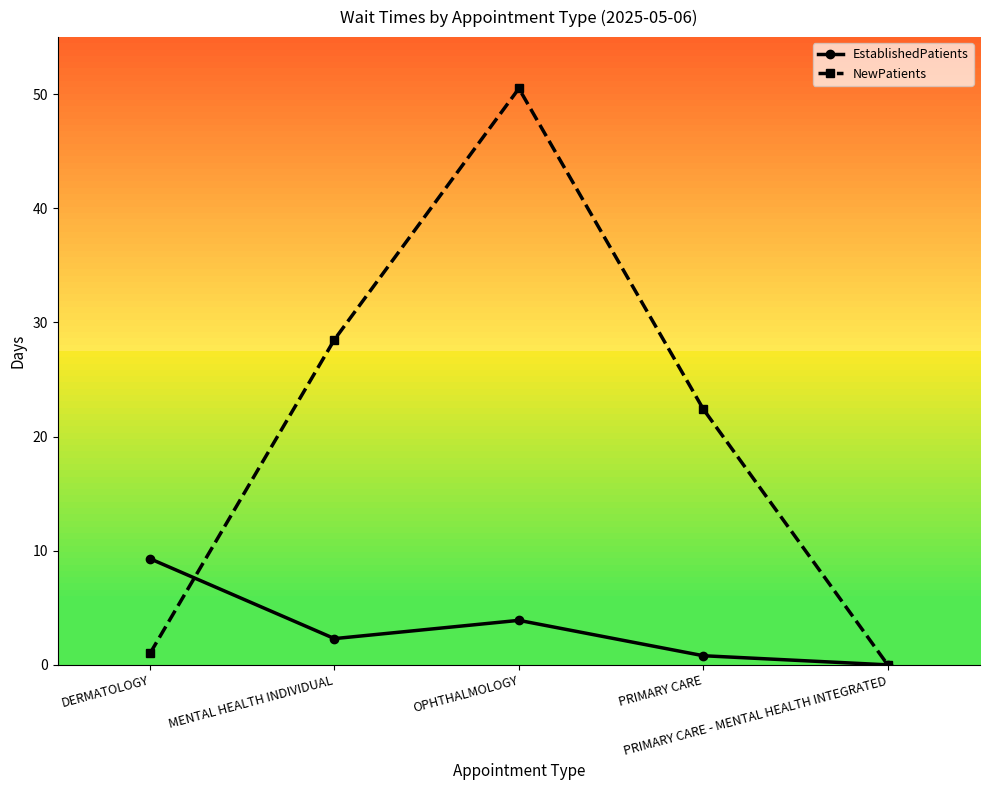

Reading left to right, extract all data points from this chart.

EstablishedPatients: DERMATOLOGY=9.3	MENTAL HEALTH INDIVIDUAL=2.3	OPHTHALMOLOGY=3.9	PRIMARY CARE=0.8	PRIMARY CARE - MENTAL HEALTH INTEGRATED=0.0
NewPatients: DERMATOLOGY=1.0	MENTAL HEALTH INDIVIDUAL=28.5	OPHTHALMOLOGY=50.5	PRIMARY CARE=22.4	PRIMARY CARE - MENTAL HEALTH INTEGRATED=0.0